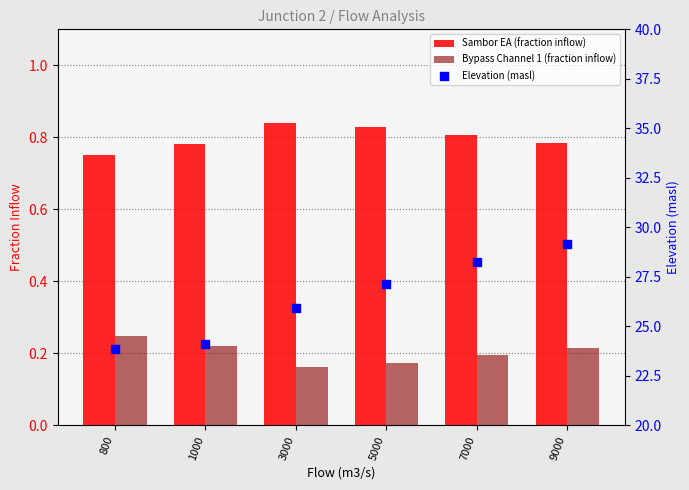

At how many categories does at least one series exceed 17?

6